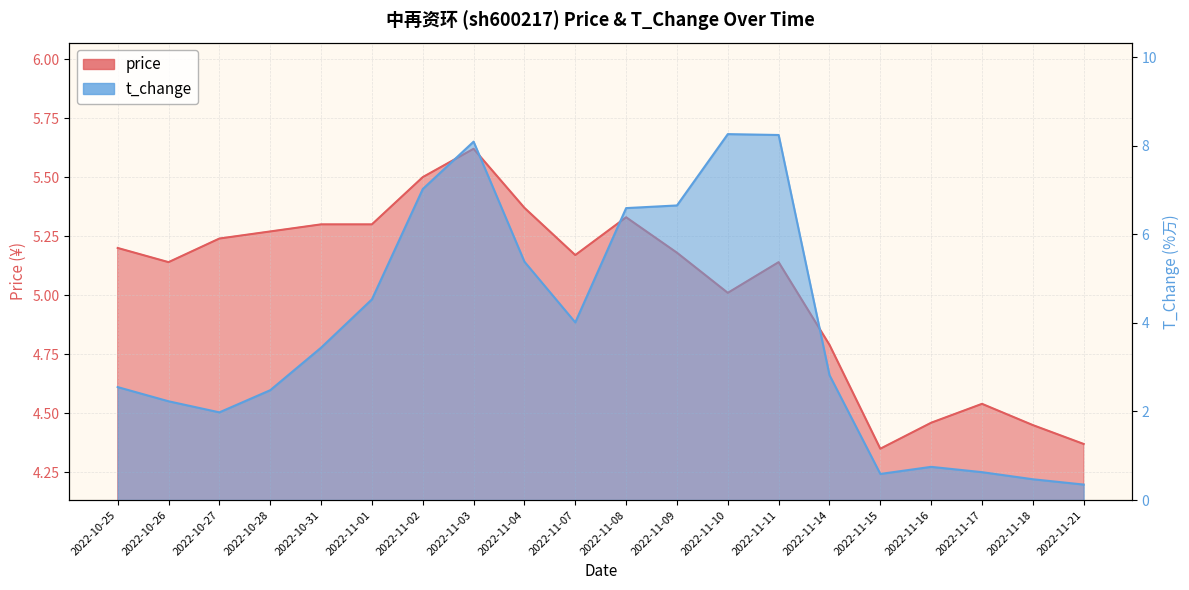

Is it true that price equals 4.4 at 2022-11-21?

True